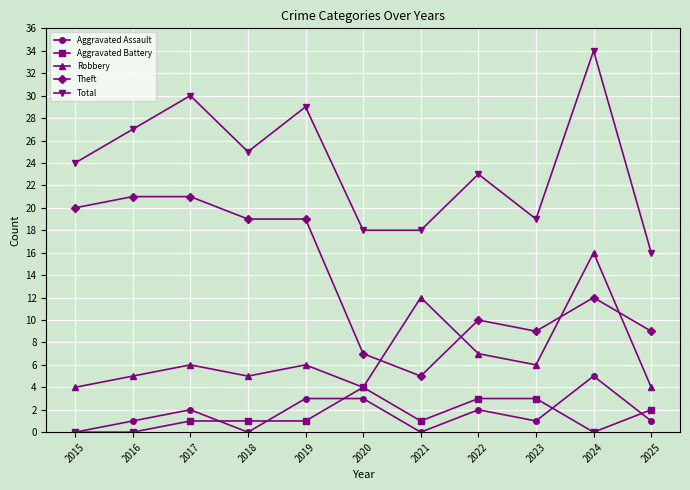

What is the sum of all Total values?

263